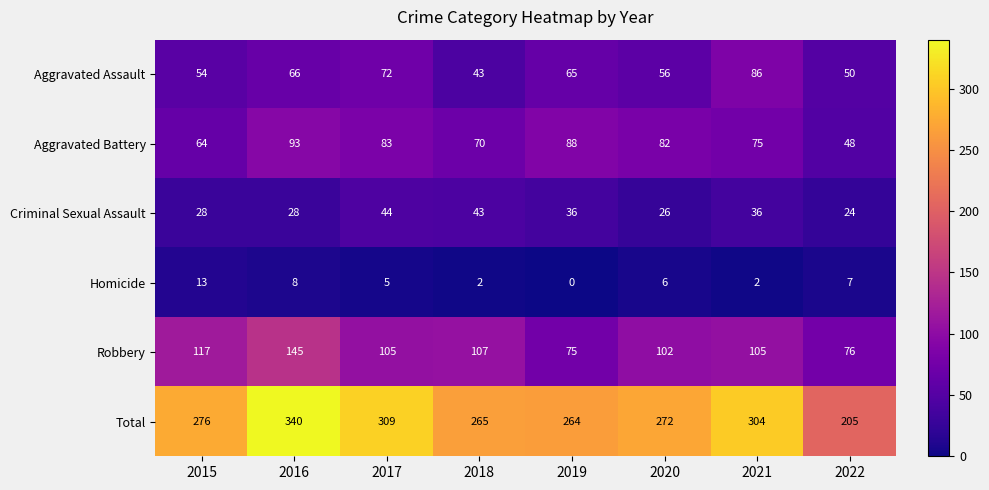

Rank the series at 2021 from highest to lowest value.

Total, Robbery, Aggravated Assault, Aggravated Battery, Criminal Sexual Assault, Homicide